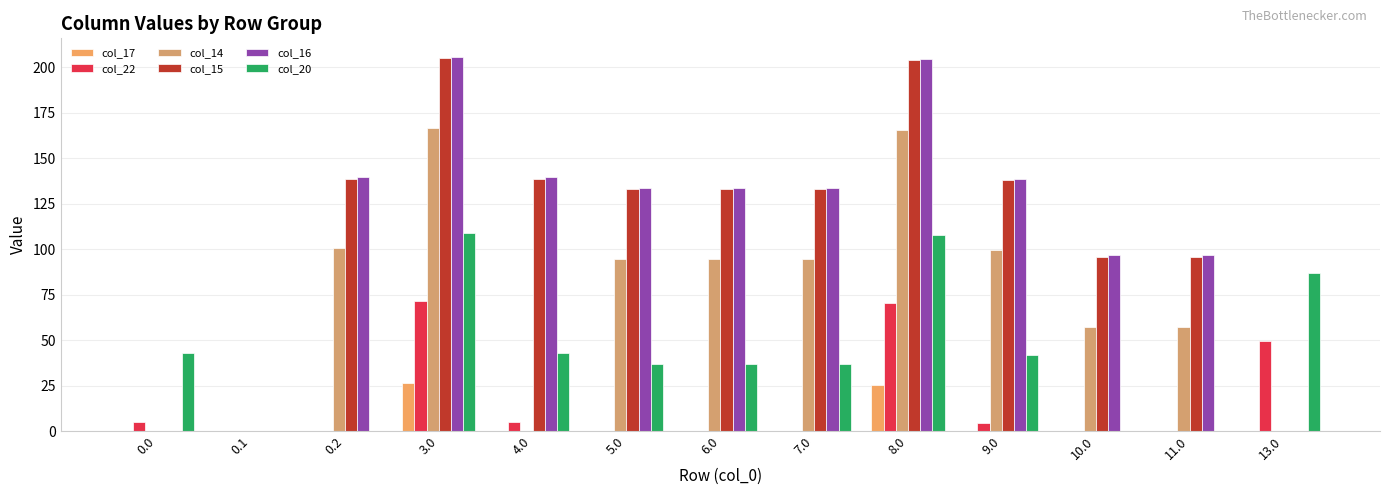

Reading left to right, extract all data points from this chart.

col_17: 0.0=0.0	0.1=0.0	0.2=0.0	3.0=26.3	4.0=0.0	5.0=0.0	6.0=0.0	7.0=0.0	8.0=25.3	9.0=0.0	10.0=0.0	11.0=0.0	13.0=0.0
col_22: 0.0=5.3	0.1=0.0	0.2=0.0	3.0=71.3	4.0=5.3	5.0=0.0	6.0=0.0	7.0=0.0	8.0=70.3	9.0=4.3	10.0=0.0	11.0=0.0	13.0=49.3
col_14: 0.0=0.0	0.1=0.0	0.2=100.4	3.0=166.4	4.0=0.0	5.0=94.4	6.0=94.4	7.0=94.4	8.0=165.4	9.0=99.4	10.0=57.4	11.0=57.4	13.0=0.0
col_15: 0.0=0.0	0.1=0.0	0.2=138.8	3.0=204.8	4.0=138.8	5.0=132.8	6.0=132.8	7.0=132.8	8.0=203.8	9.0=137.8	10.0=95.8	11.0=95.8	13.0=0.0
col_16: 0.0=0.0	0.1=0.0	0.2=139.6	3.0=205.6	4.0=139.6	5.0=133.6	6.0=133.6	7.0=133.6	8.0=204.6	9.0=138.6	10.0=96.6	11.0=96.6	13.0=0.0
col_20: 0.0=42.9	0.1=0.0	0.2=0.0	3.0=108.9	4.0=42.9	5.0=36.9	6.0=36.9	7.0=36.9	8.0=107.9	9.0=41.9	10.0=0.0	11.0=0.0	13.0=86.9